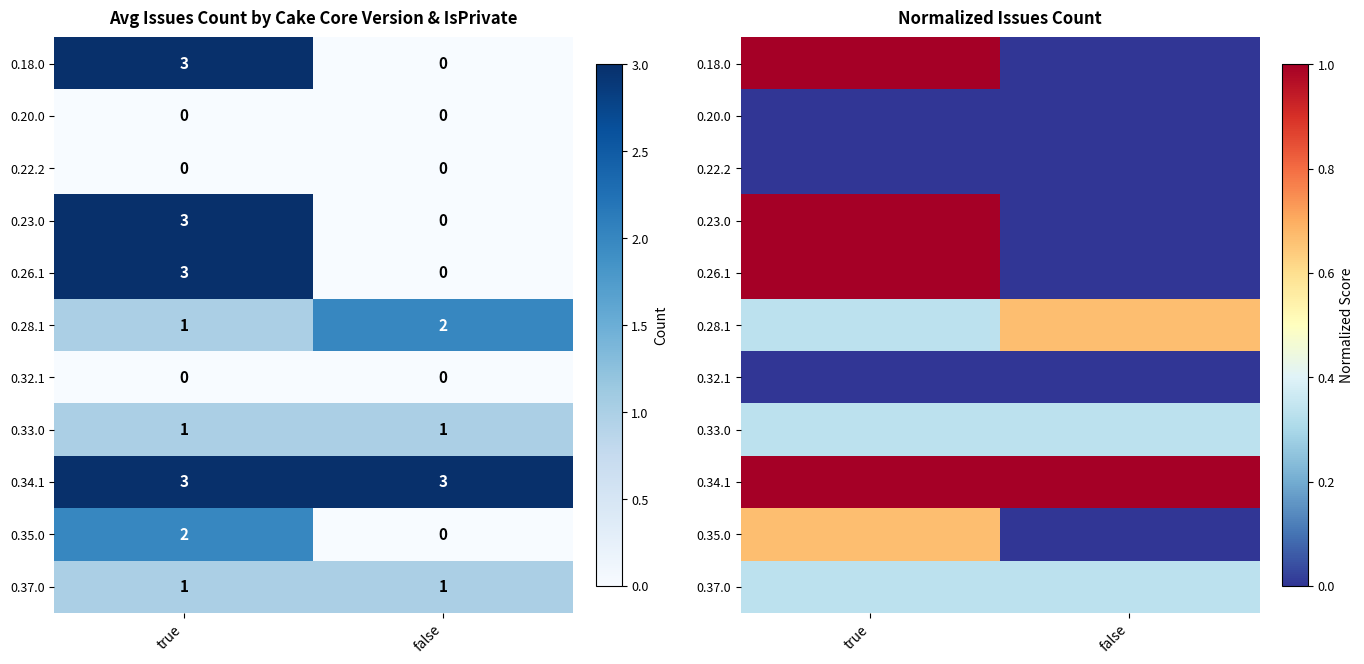

Where is 0.33.0 nearest to the value 0?

true